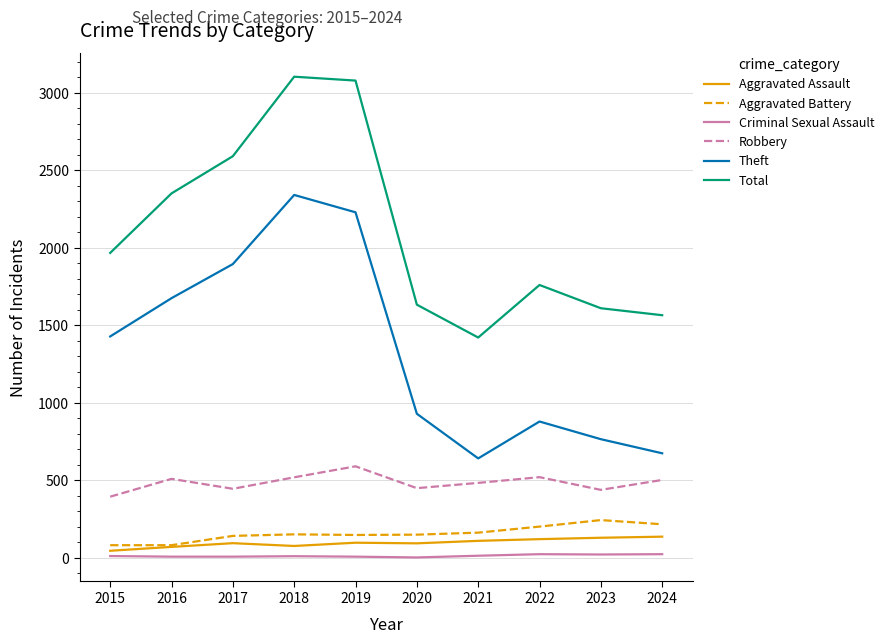

What is the sum of all Aggravated Battery values?

1582